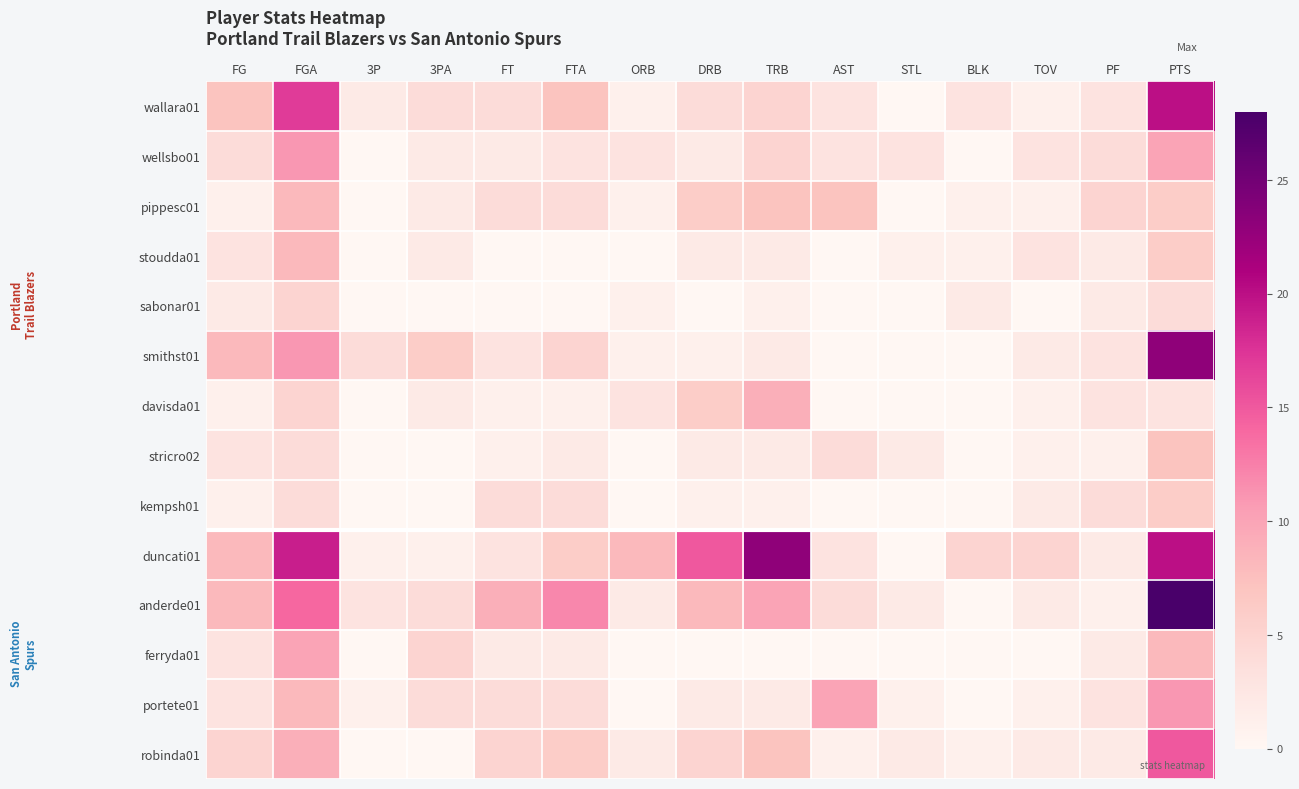

Reading right to left, transcribe all the data shown in this chart.

wallara01: PTS=20	PF=3	TOV=1	BLK=3	STL=0	AST=3	TRB=5	DRB=4	ORB=1	FTA=7	FT=4	3PA=4	3P=2	FGA=17	FG=7
wellsbo01: PTS=10	PF=4	TOV=3	BLK=0	STL=3	AST=3	TRB=5	DRB=2	ORB=3	FTA=3	FT=2	3PA=2	3P=0	FGA=11	FG=4
pippesc01: PTS=6	PF=5	TOV=1	BLK=1	STL=0	AST=7	TRB=7	DRB=6	ORB=1	FTA=4	FT=4	3PA=2	3P=0	FGA=8	FG=1
stoudda01: PTS=6	PF=2	TOV=3	BLK=1	STL=1	AST=0	TRB=2	DRB=2	ORB=0	FTA=0	FT=0	3PA=2	3P=0	FGA=8	FG=3
sabonar01: PTS=4	PF=2	TOV=0	BLK=2	STL=0	AST=0	TRB=1	DRB=0	ORB=1	FTA=0	FT=0	3PA=0	3P=0	FGA=5	FG=2
smithst01: PTS=23	PF=3	TOV=2	BLK=0	STL=0	AST=0	TRB=2	DRB=1	ORB=1	FTA=5	FT=3	3PA=6	3P=4	FGA=11	FG=8
davisda01: PTS=3	PF=3	TOV=1	BLK=0	STL=0	AST=0	TRB=9	DRB=6	ORB=3	FTA=1	FT=1	3PA=2	3P=0	FGA=5	FG=1
stricro02: PTS=7	PF=1	TOV=1	BLK=0	STL=2	AST=4	TRB=2	DRB=2	ORB=0	FTA=2	FT=1	3PA=0	3P=0	FGA=4	FG=3
kempsh01: PTS=6	PF=4	TOV=2	BLK=0	STL=0	AST=0	TRB=1	DRB=1	ORB=0	FTA=4	FT=4	3PA=0	3P=0	FGA=4	FG=1
duncati01: PTS=20	PF=2	TOV=5	BLK=5	STL=0	AST=3	TRB=23	DRB=15	ORB=8	FTA=6	FT=3	3PA=1	3P=1	FGA=19	FG=8
anderde01: PTS=28	PF=1	TOV=2	BLK=0	STL=2	AST=4	TRB=10	DRB=8	ORB=2	FTA=12	FT=9	3PA=4	3P=3	FGA=14	FG=8
ferryda01: PTS=8	PF=2	TOV=0	BLK=0	STL=0	AST=0	TRB=0	DRB=0	ORB=0	FTA=2	FT=2	3PA=5	3P=0	FGA=10	FG=3
portete01: PTS=11	PF=3	TOV=1	BLK=0	STL=1	AST=10	TRB=2	DRB=2	ORB=0	FTA=4	FT=4	3PA=4	3P=1	FGA=8	FG=3
robinda01: PTS=15	PF=2	TOV=2	BLK=1	STL=2	AST=1	TRB=7	DRB=5	ORB=2	FTA=6	FT=5	3PA=0	3P=0	FGA=9	FG=5